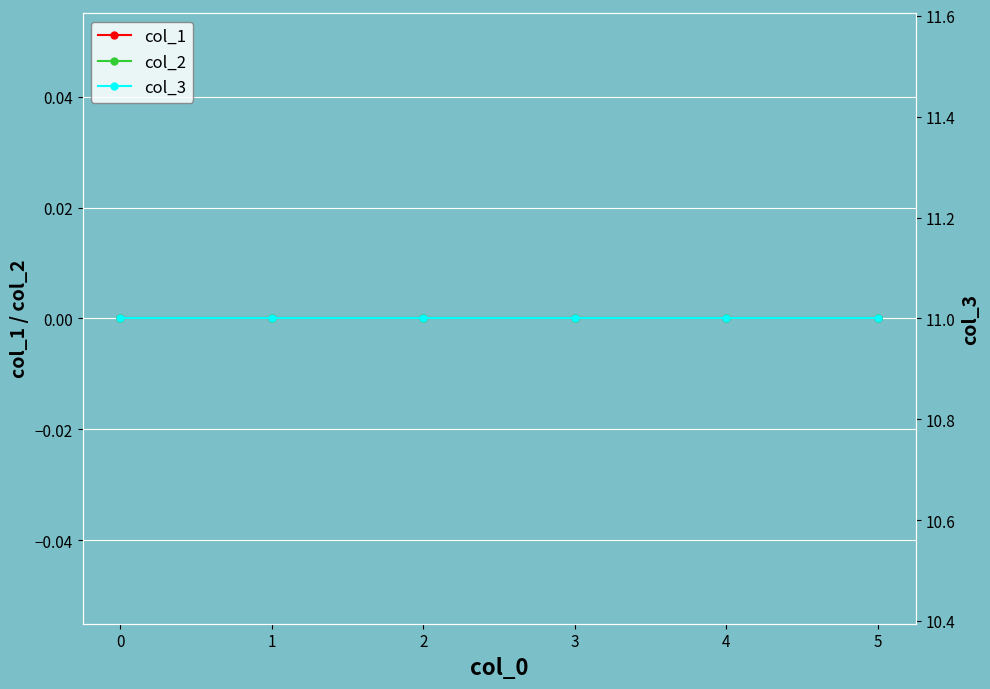

True or false: col_3 has a value of 15 at 4.

False